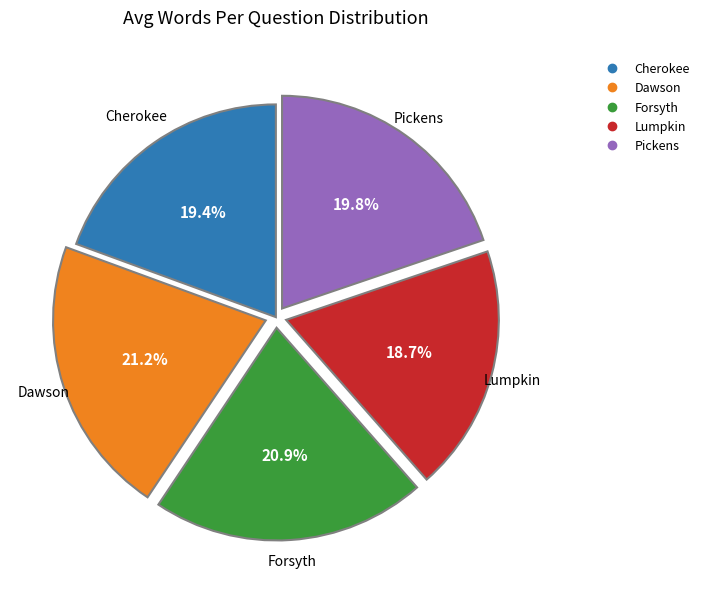

How many slices are in this pie chart?

5